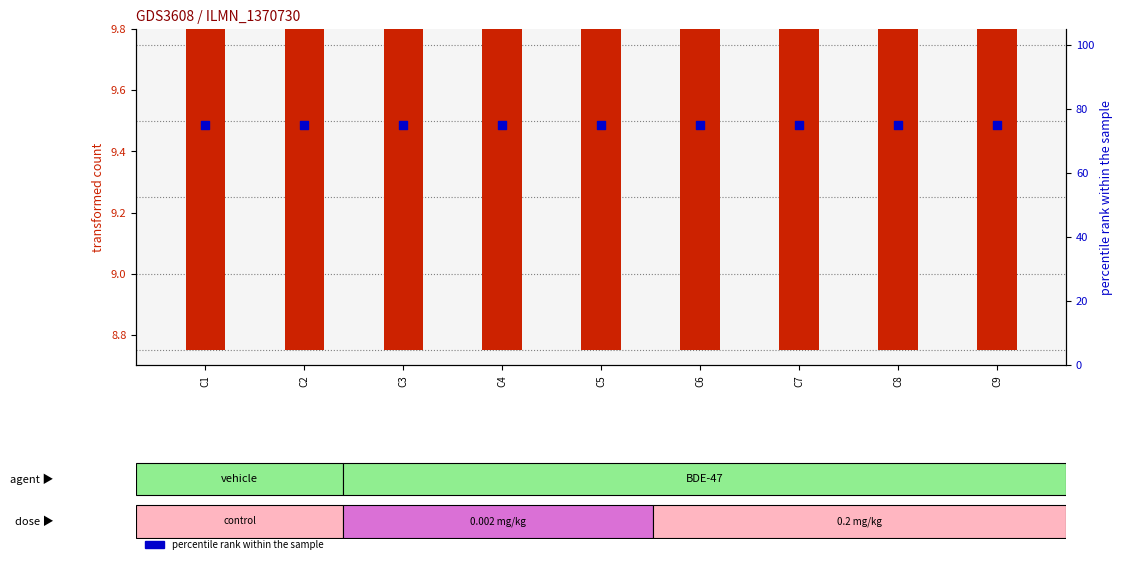

Which series has the largest total across all categories?

percentile rank within the sample